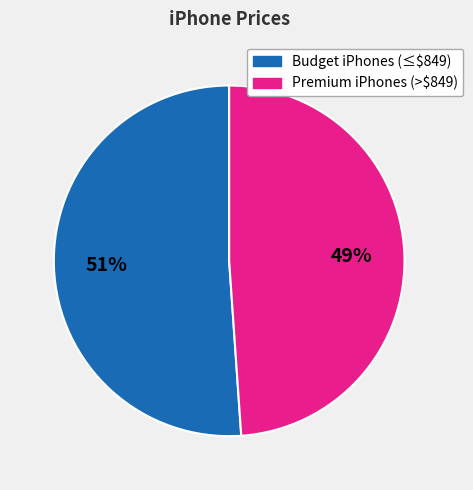

To the nearest percent, what is the difference between the largest and smallest slice percentages?

2%